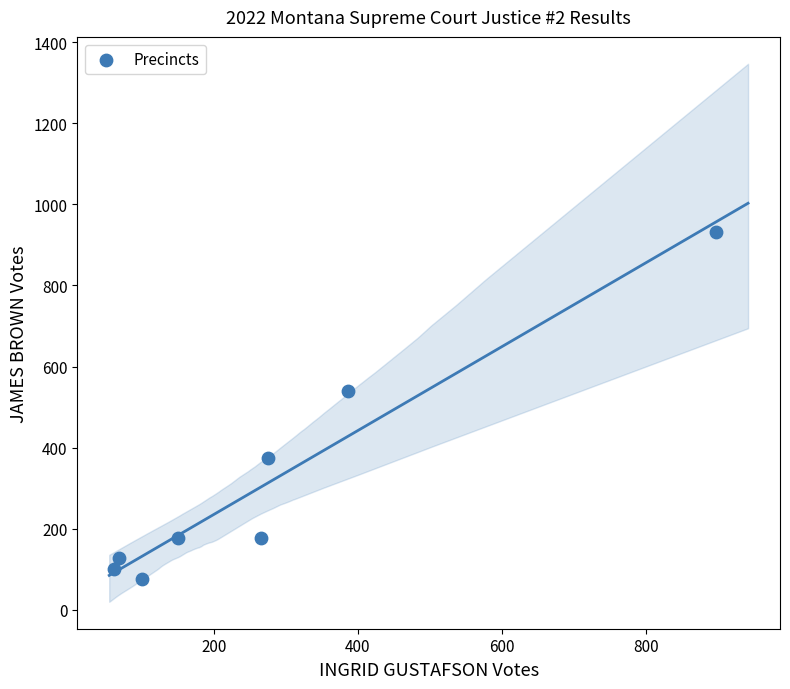

What Y value in the scatter plot is closest to 504?

540